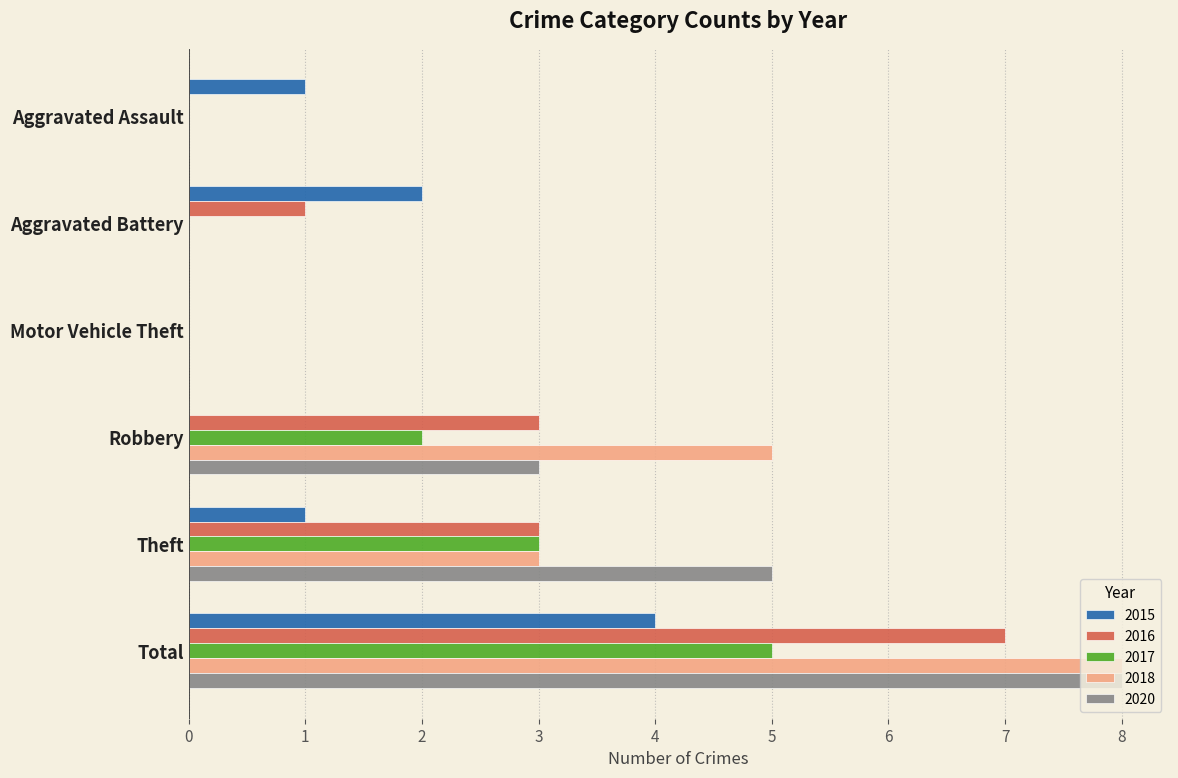

Which series changed the most between Aggravated Battery and Robbery?

2018